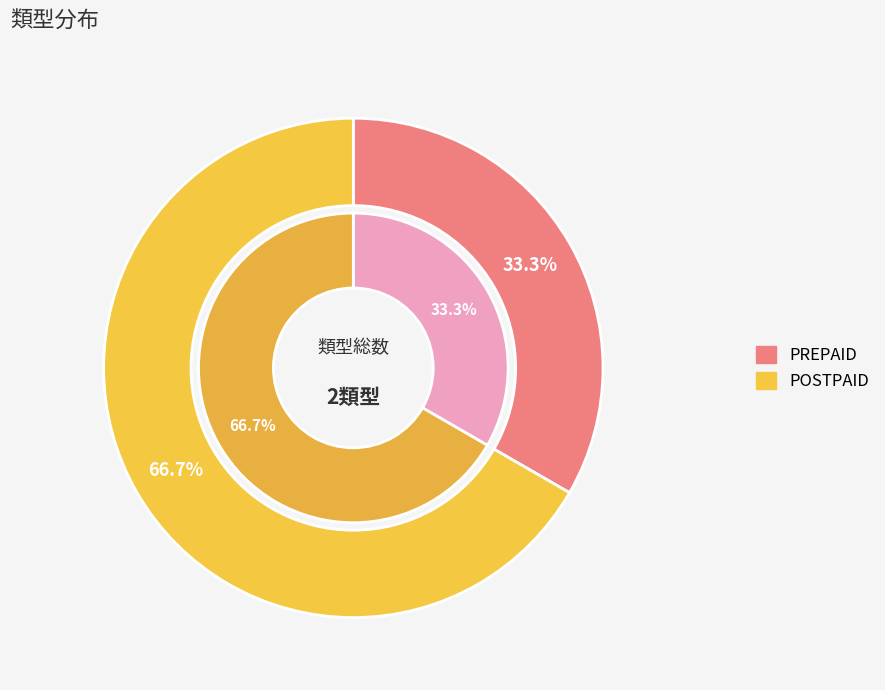

How many slices are in this pie chart?

2